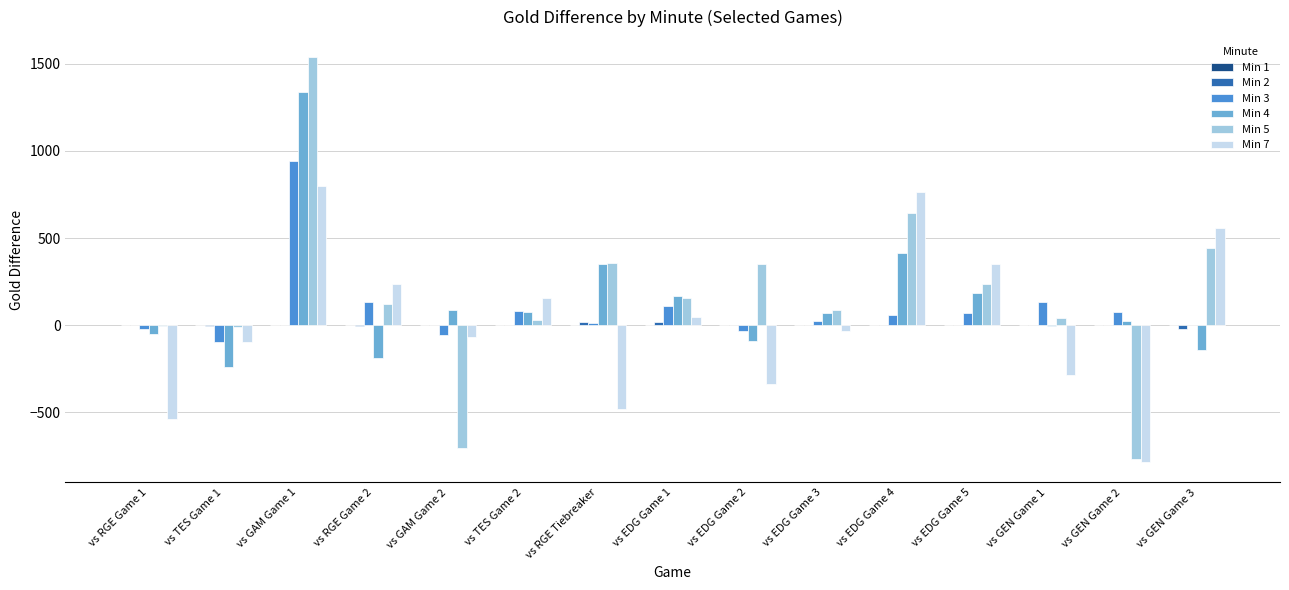

How many series are shown in this chart?

5